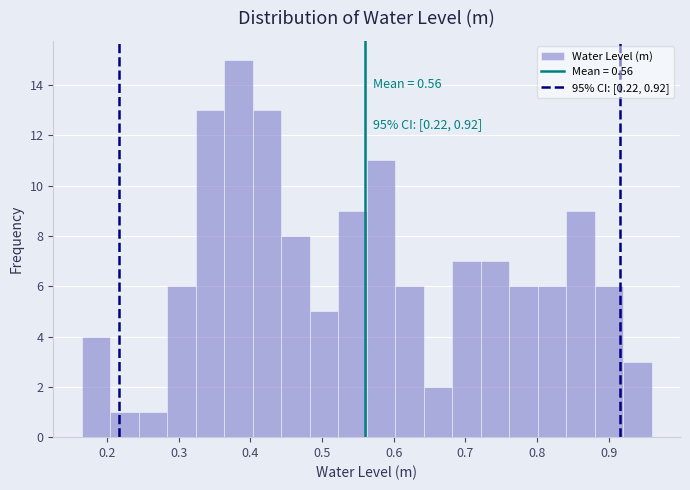

Read against the x-axis, roughly where is the centre of the tallest bar?

0.38